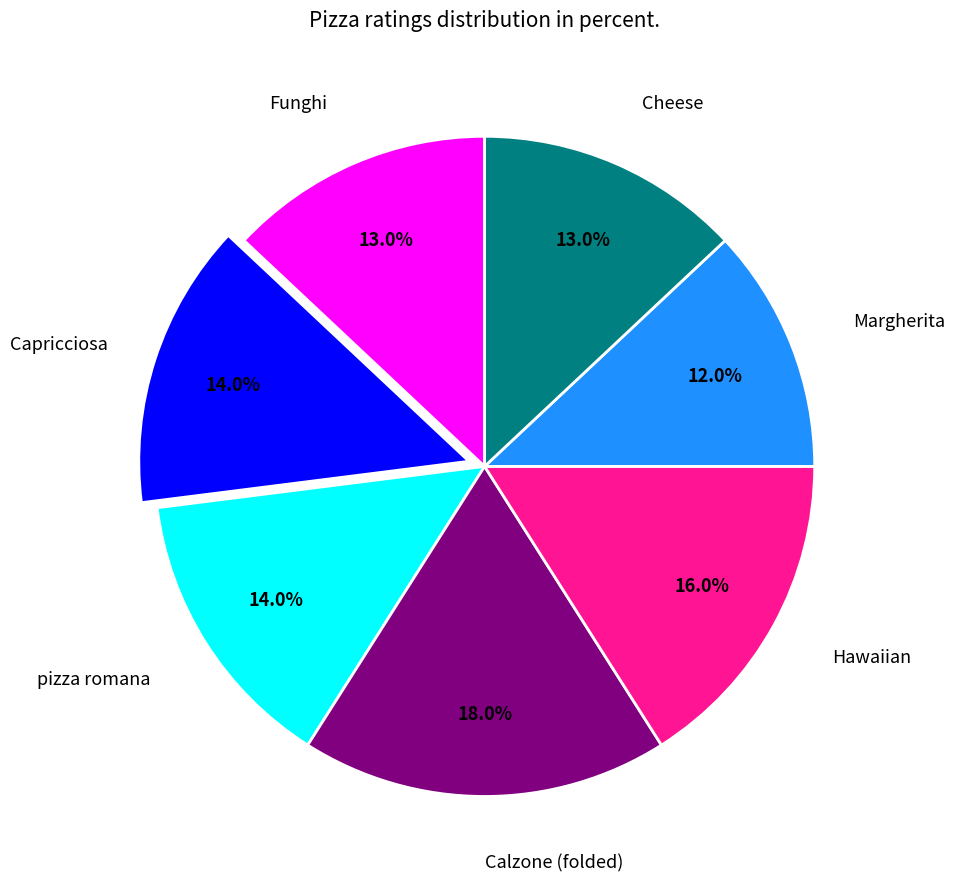

Which has a higher value, Margherita or pizza romana?

pizza romana